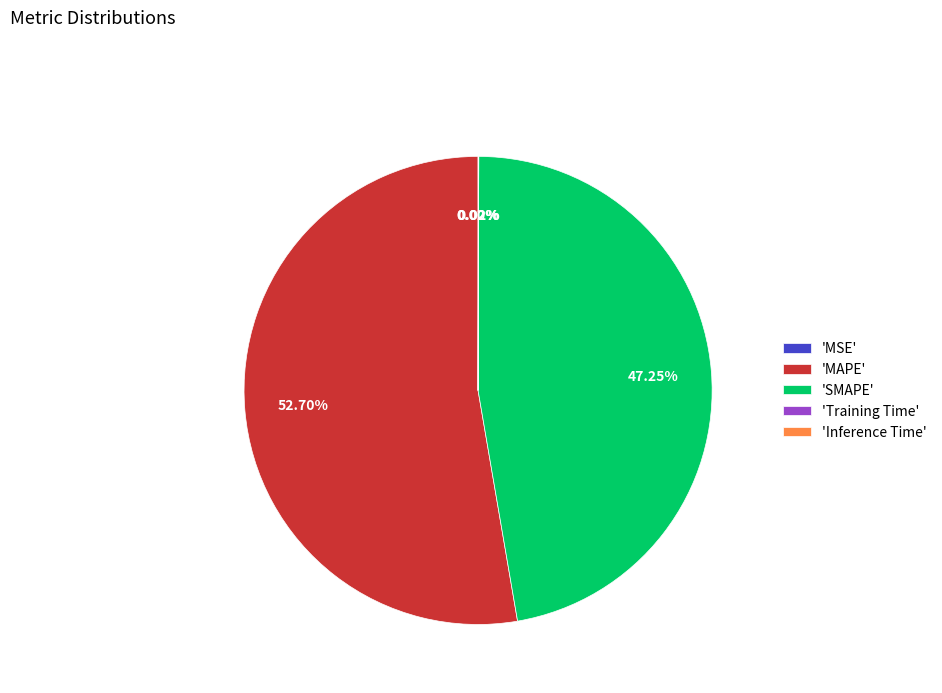

Is 'SMAPE' the majority of the pie?

No